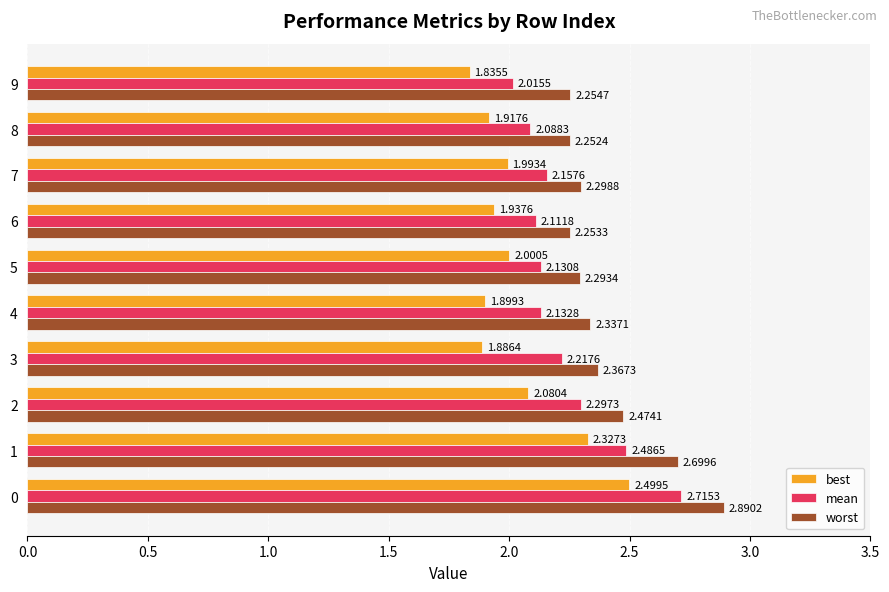

Rank the categories by best value from highest to lowest.

0, 1, 2, 5, 7, 6, 8, 4, 3, 9